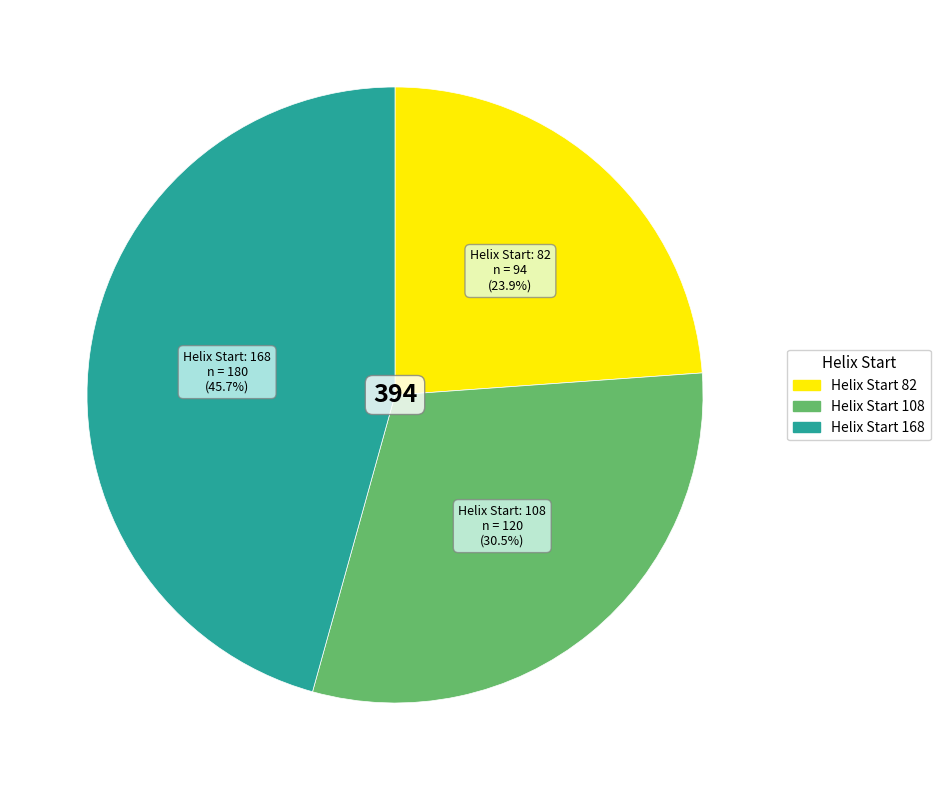

Is there any slice that represents more than half of the pie?

No